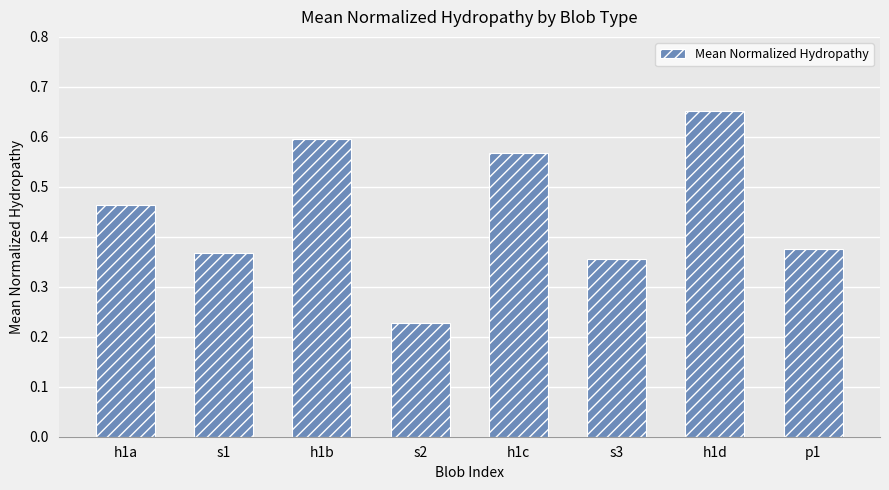

The chart shows a value of 1.1 at h1d. True or false?

False